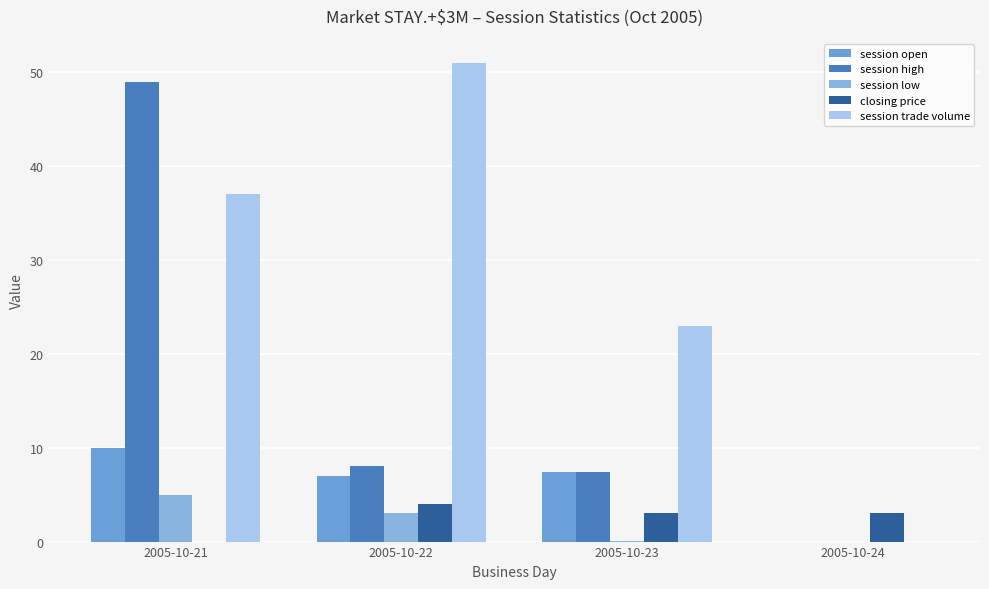

What are all the series names shown in the legend?

session open, session high, session low, closing price, session trade volume